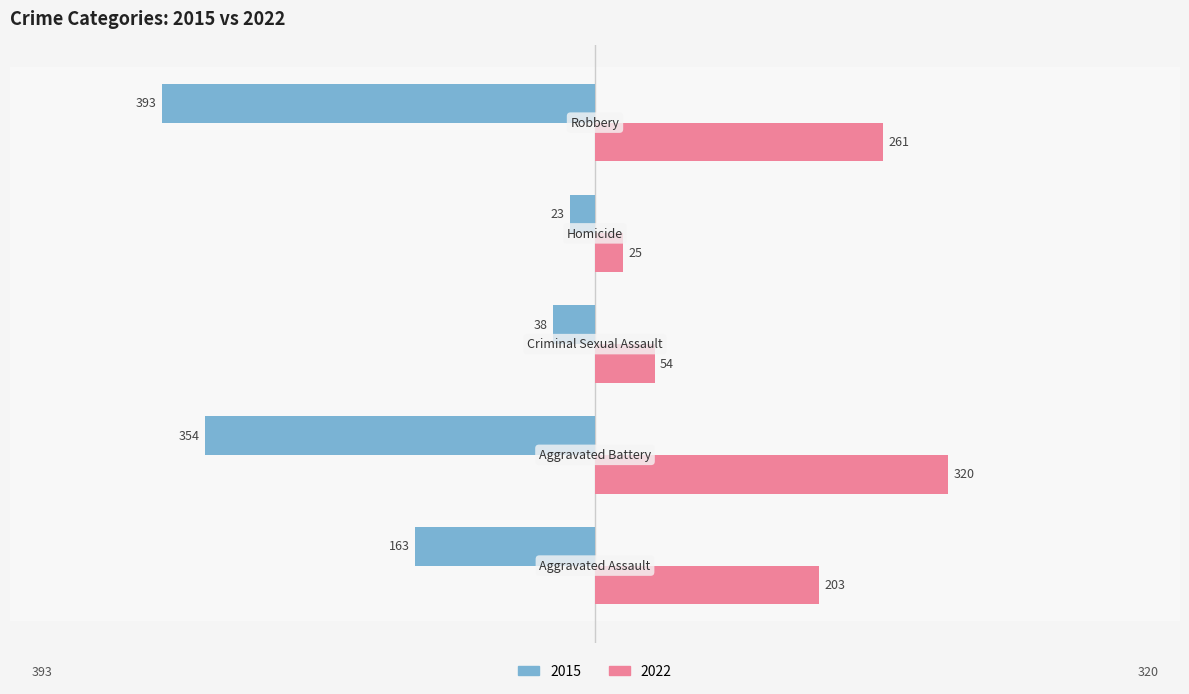

Rank the series by their average value, from highest to lowest.

2022, 2015